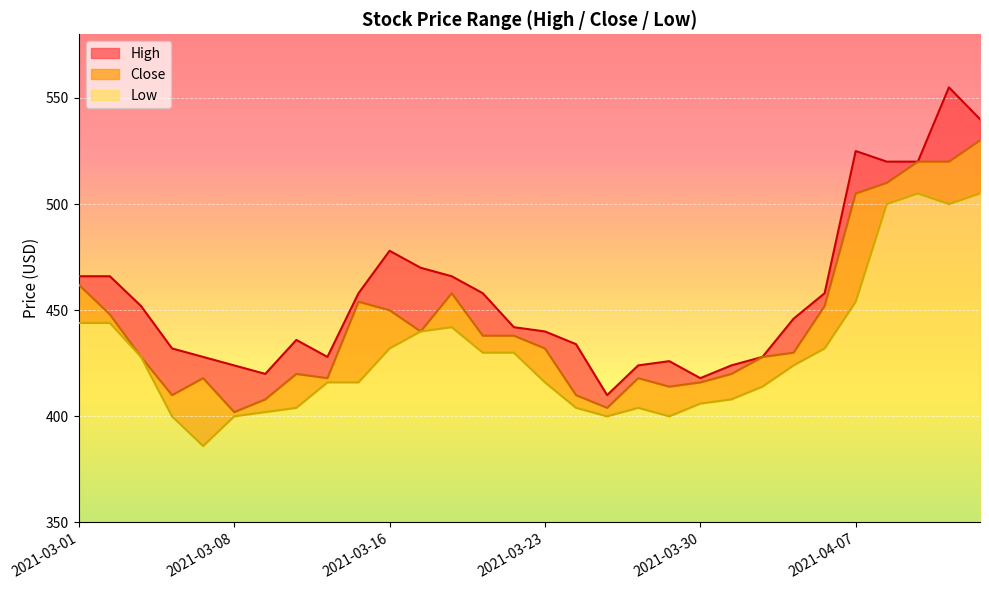

True or false: Close and Low cross at least once.

False